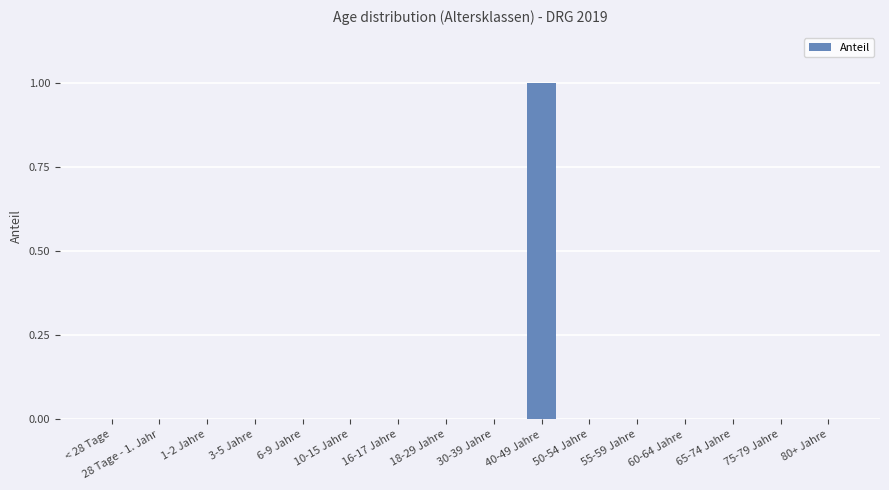

The value at 16-17 Jahre is 1. True or false?

False